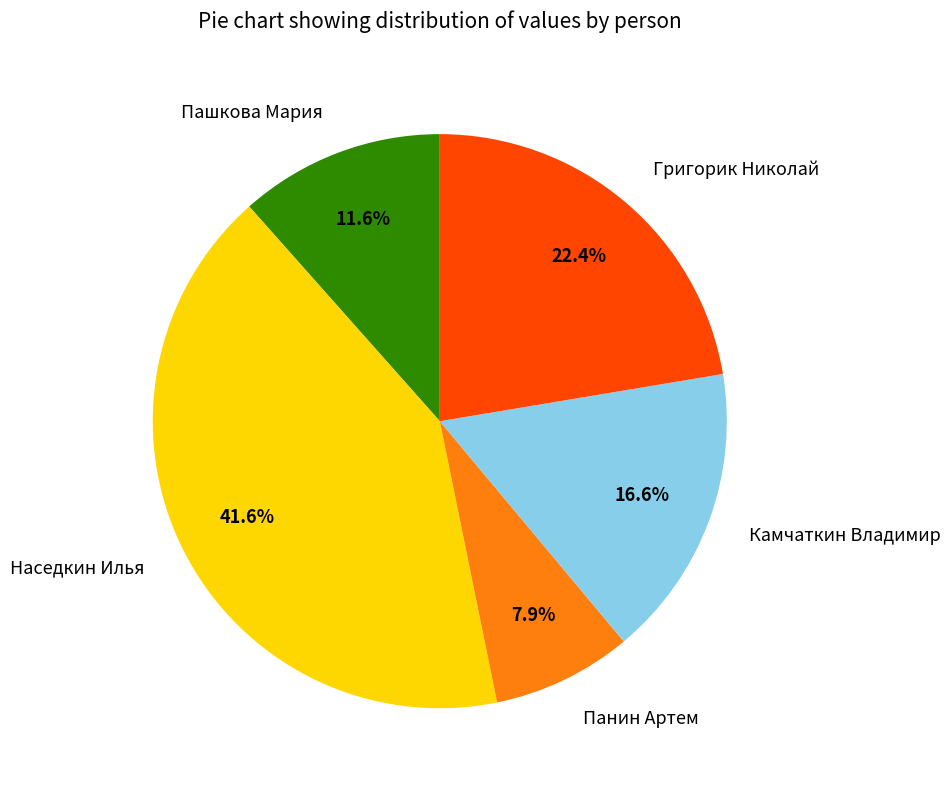

Is there any slice that represents more than half of the pie?

No